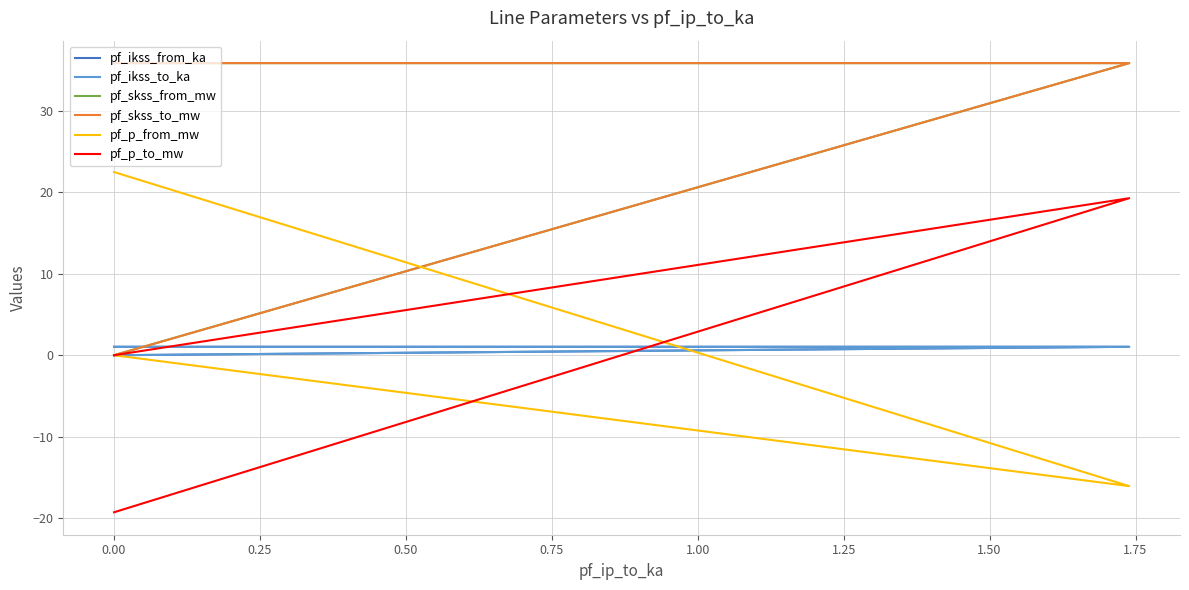

What is the smallest value displayed?

-19.3